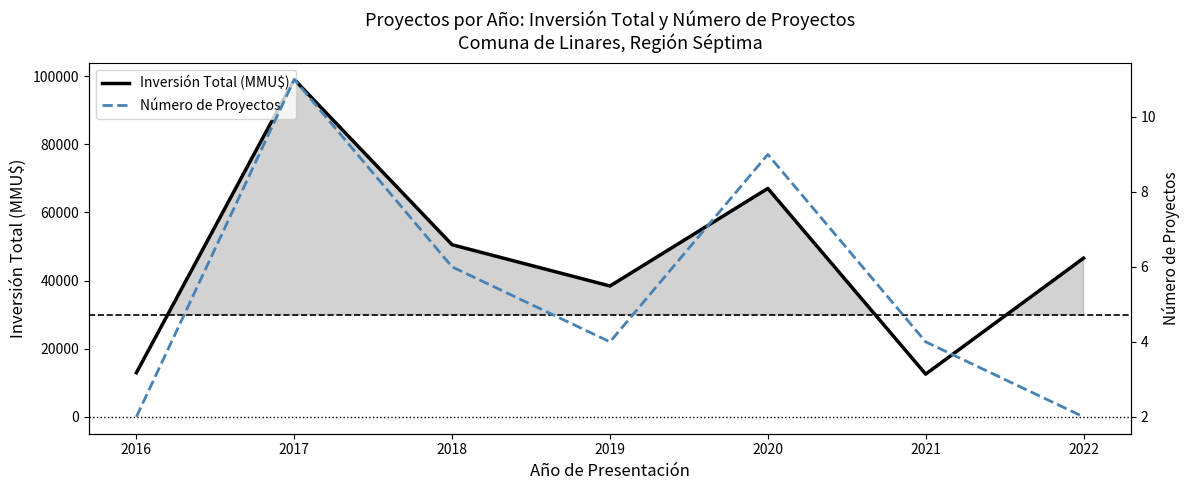

True or false: Inversión Total (MMU$) has a value of 17355 at 2016.

False